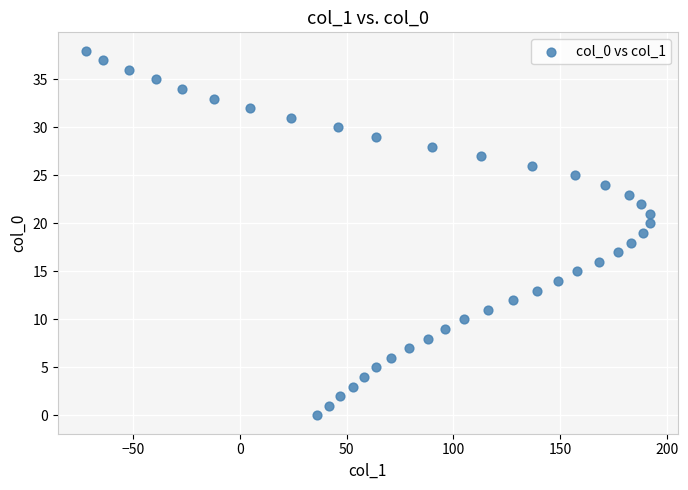

What is the range of X values (max minus min)?

264